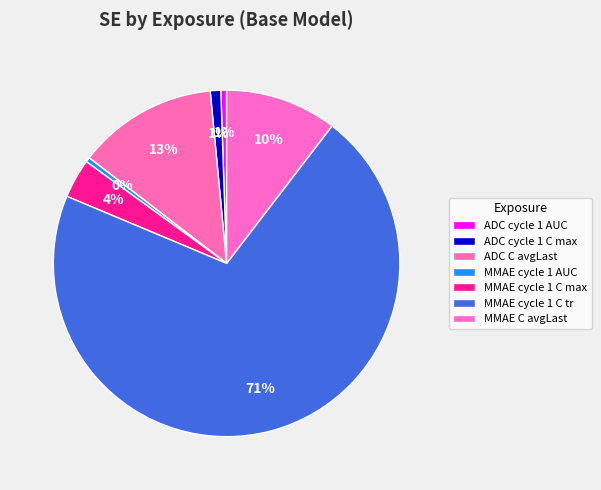

Count the number of slices in the pie.

7